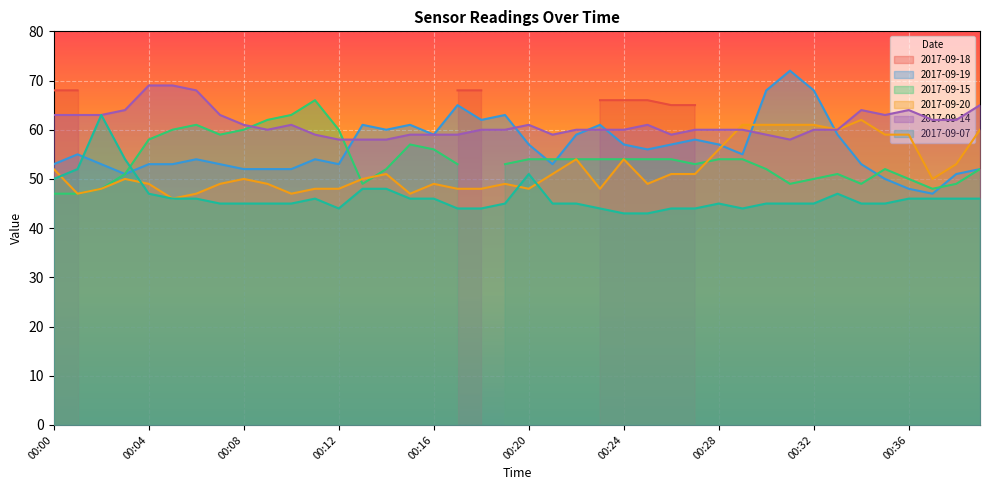

True or false: 2017-09-07 and 2017-09-14 cross at least once.

False